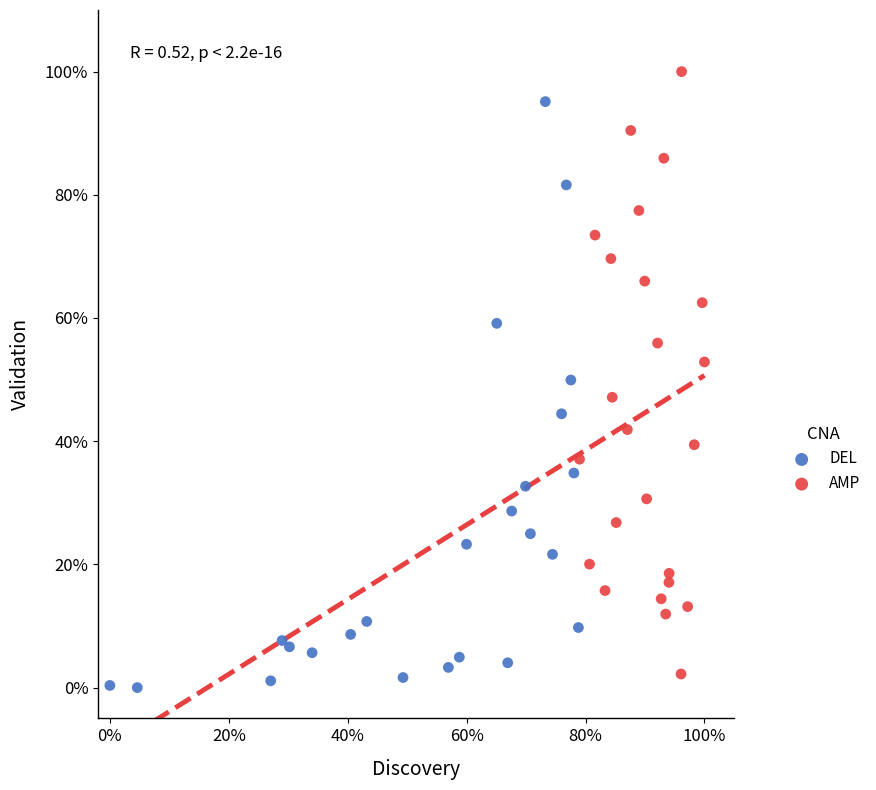

What are all the series names shown in the legend?

DEL, AMP